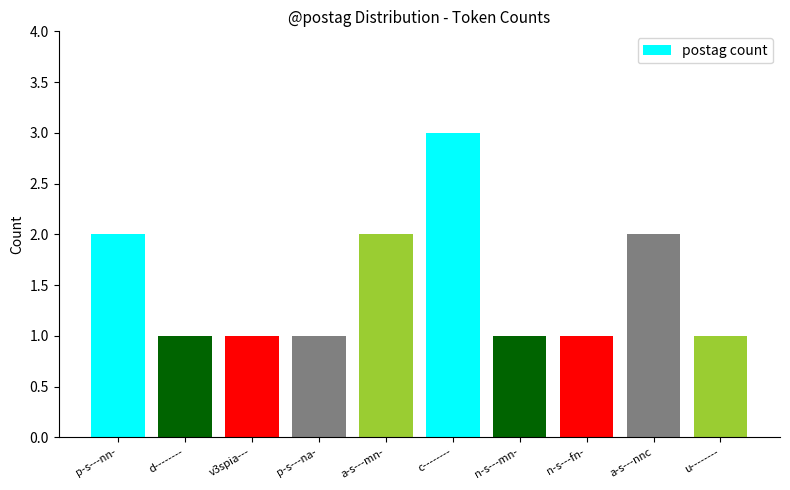

What is the greatest value displayed?

3